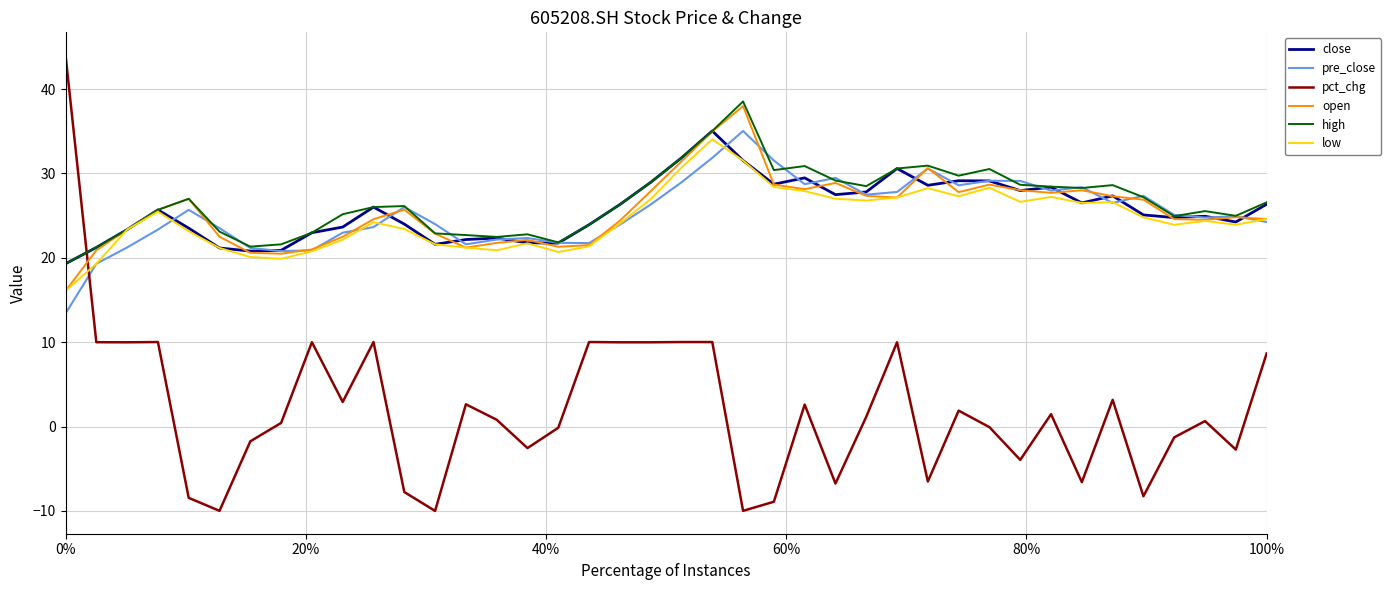

Which series ends up on top after the final intersection of pct_chg and close?

close